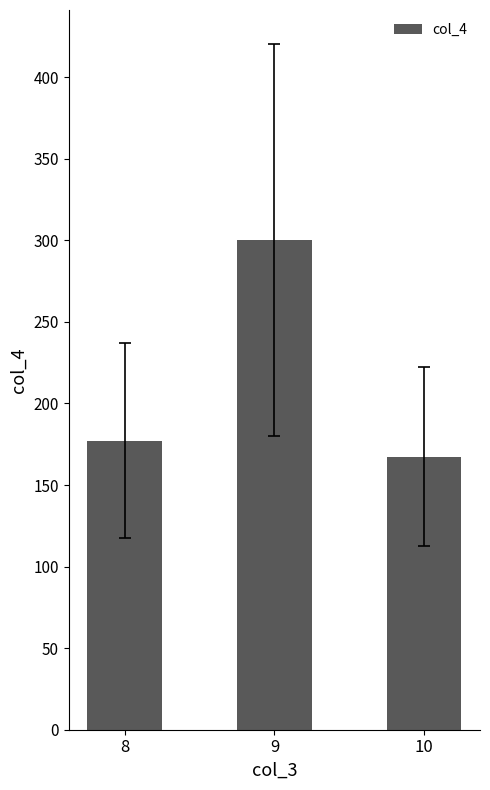

At which category does the chart reach its peak across all series?

9